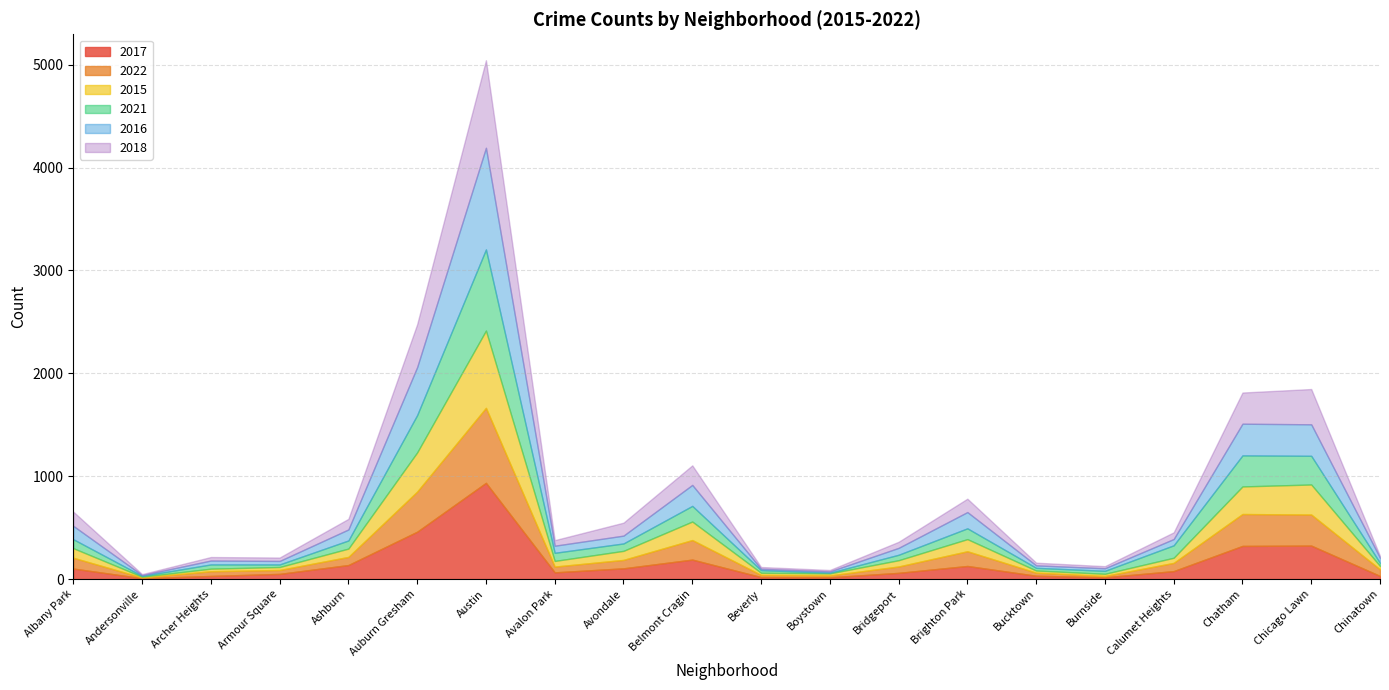

How many intersections are there between 2022 and 2015?

11